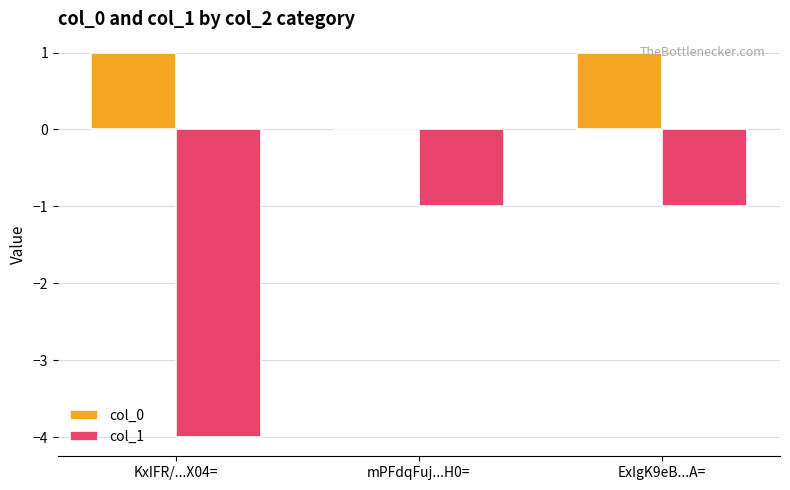

Is the value of col_0 at KxIFR/...X04= greater than the value of col_1 at KxIFR/...X04=?

Yes